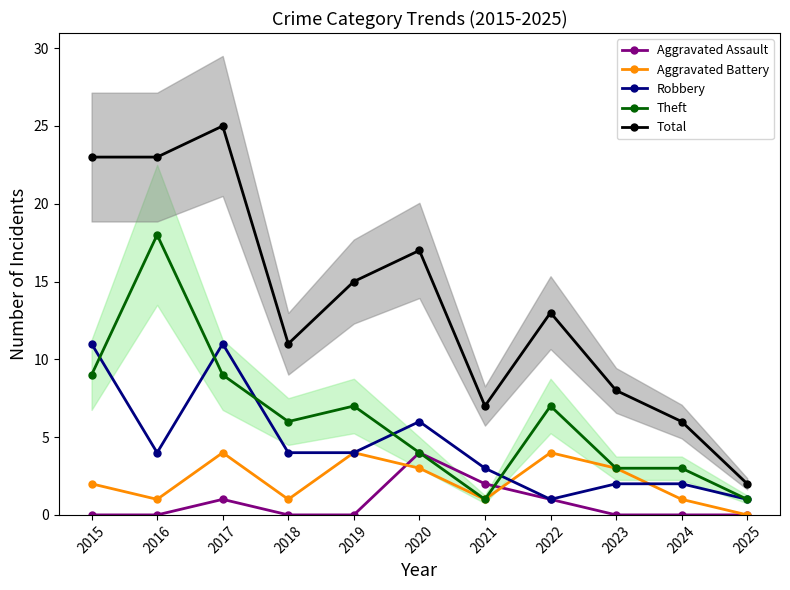

Reading right to left, list all the values displayed in this chart.

Aggravated Assault: 2025=0	2024=0	2023=0	2022=1	2021=2	2020=4	2019=0	2018=0	2017=1	2016=0	2015=0
Aggravated Battery: 2025=0	2024=1	2023=3	2022=4	2021=1	2020=3	2019=4	2018=1	2017=4	2016=1	2015=2
Robbery: 2025=1	2024=2	2023=2	2022=1	2021=3	2020=6	2019=4	2018=4	2017=11	2016=4	2015=11
Theft: 2025=1	2024=3	2023=3	2022=7	2021=1	2020=4	2019=7	2018=6	2017=9	2016=18	2015=9
Total: 2025=2	2024=6	2023=8	2022=13	2021=7	2020=17	2019=15	2018=11	2017=25	2016=23	2015=23